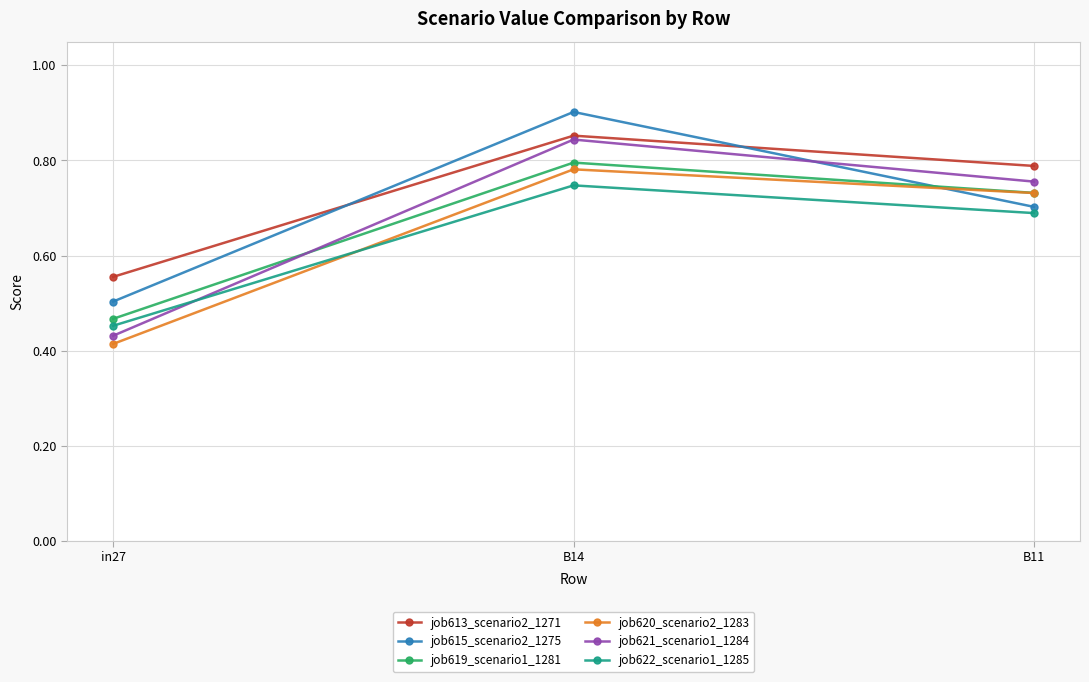

At which label does job622_scenario1_1285 reach its minimum?

in27